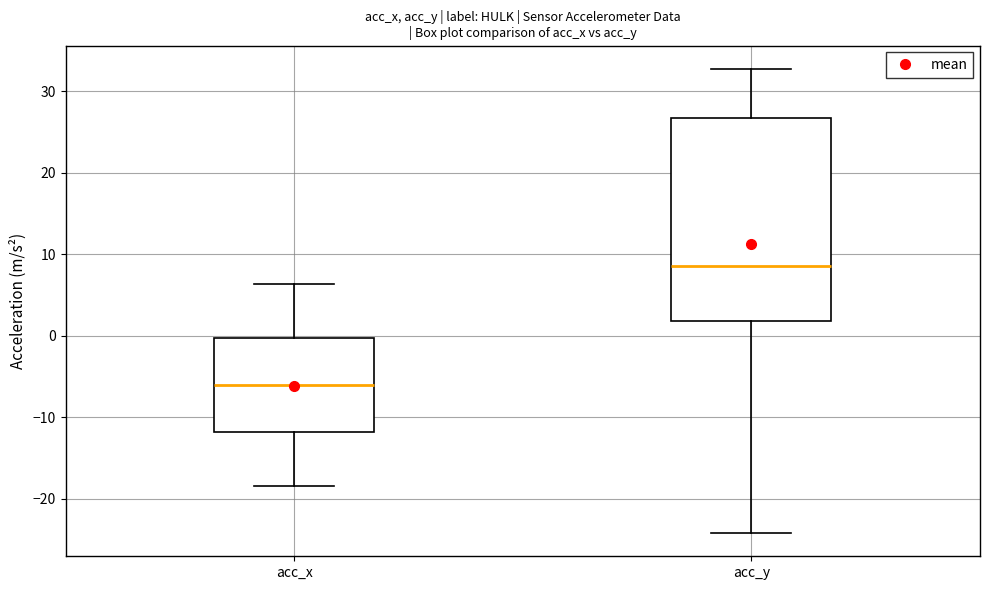

Comparing the boxes themselves (not the whiskers), which one is the tallest?

acc_y